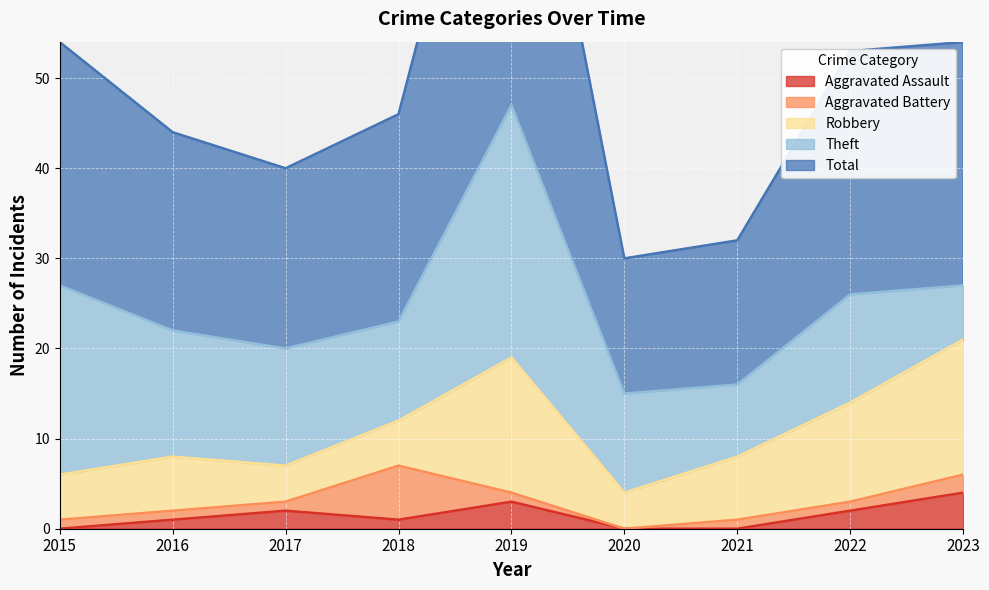

How many lines are shown in the chart?

5